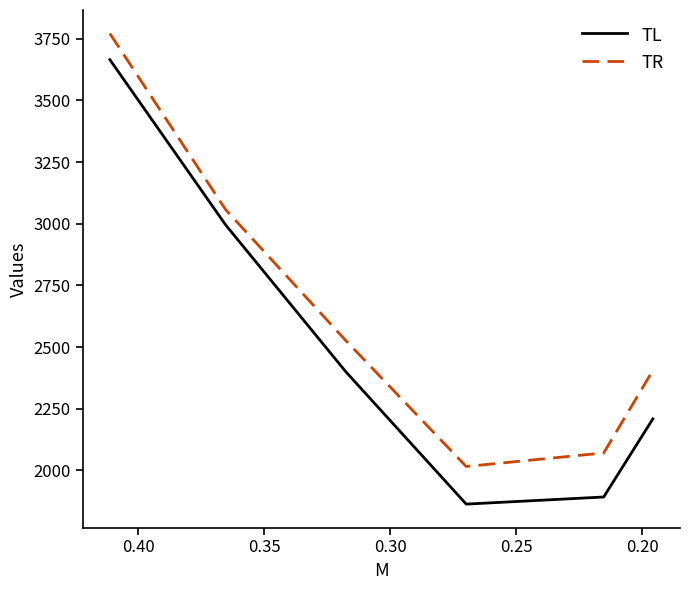

The value of TR at 0.30 is 902.1. True or false?

False